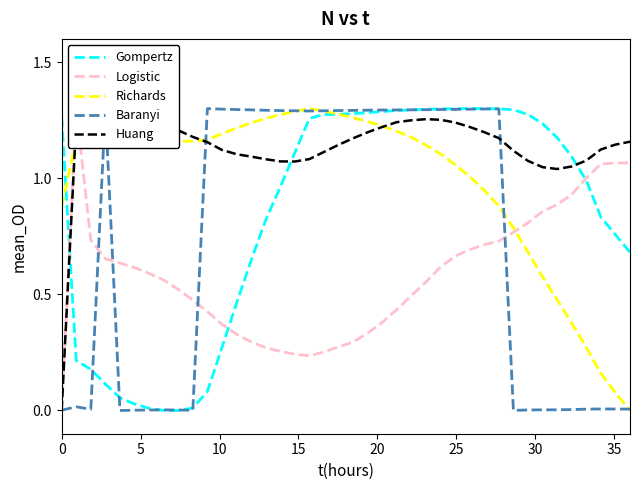

Is this an area chart (filled region under the line)?

No